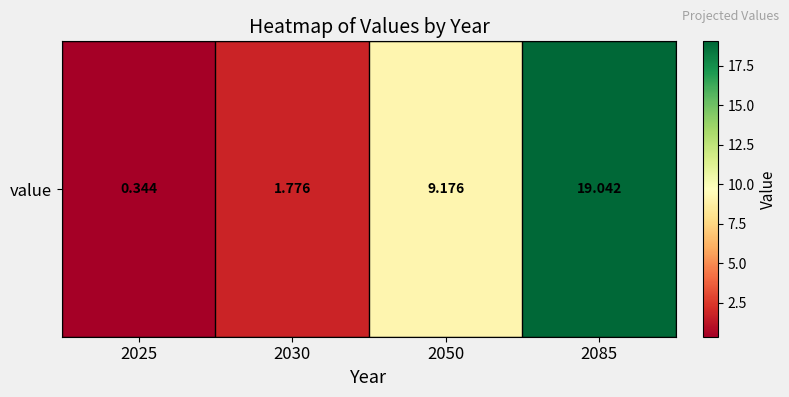

Reading left to right, what are all the values shown in this chart?

0.3	1.8	9.2	19.0